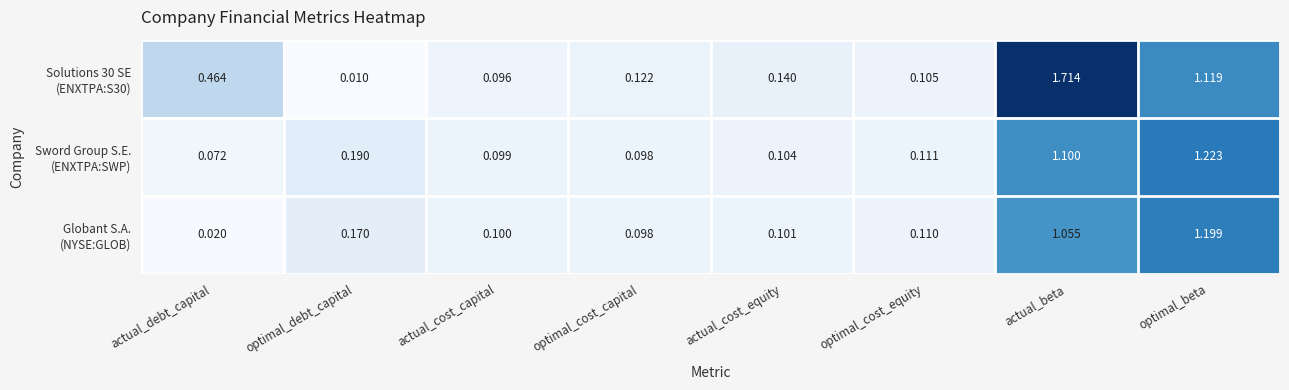

Which label corresponds to the smallest value in the chart?

optimal_debt_capital